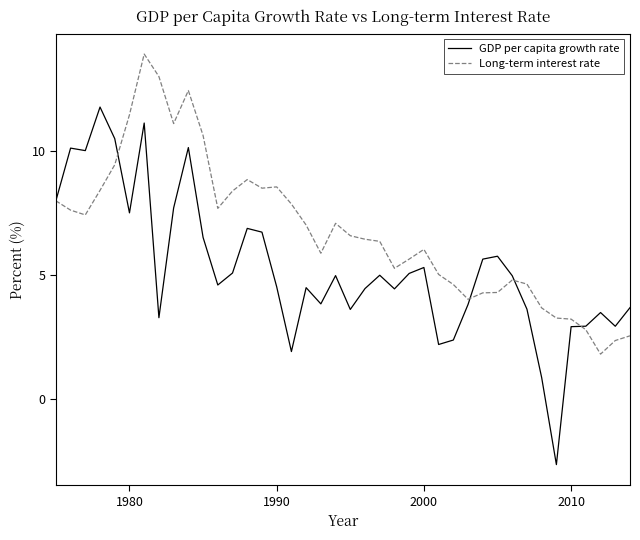

Which series has the largest total across all categories?

Long-term interest rate